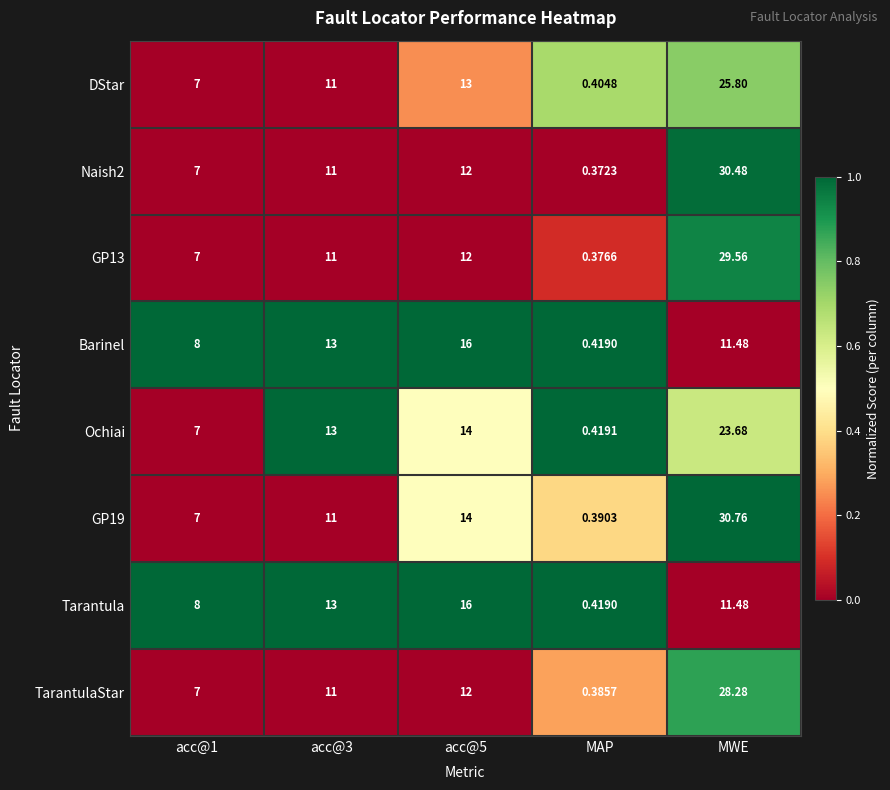

Which category has the lowest value in the Naish2 series?

MAP